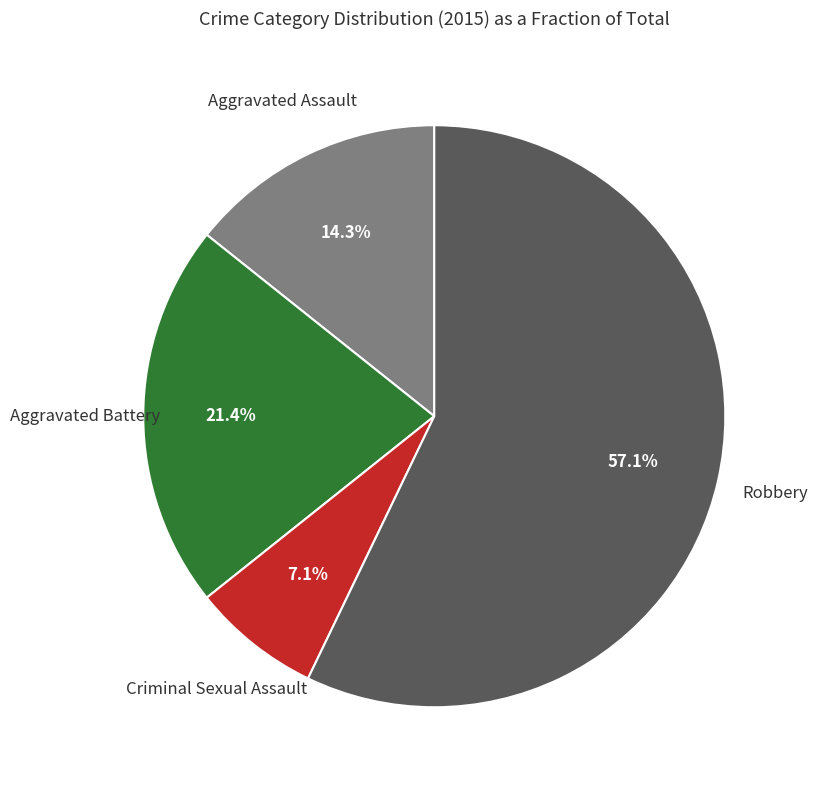

Approximately how many times larger is the value at Criminal Sexual Assault compared to Aggravated Assault?

0.5